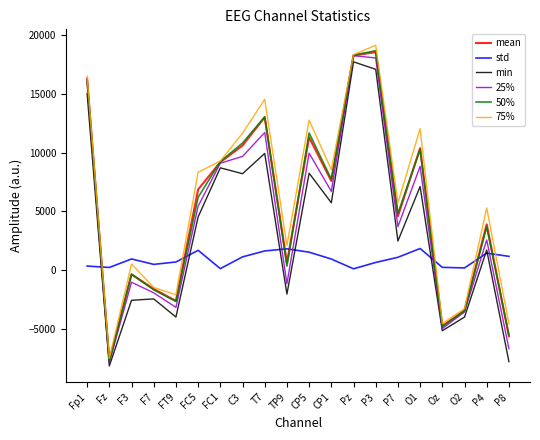

At which category does 75% reach its first local peak?

F3